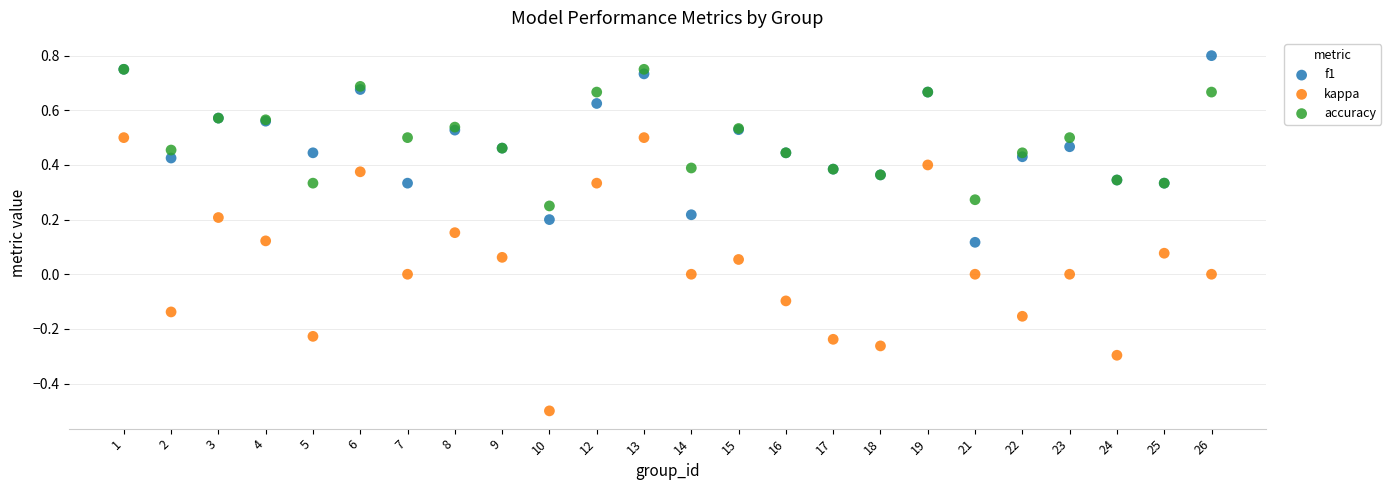

What are all the series names shown in the legend?

f1, kappa, accuracy